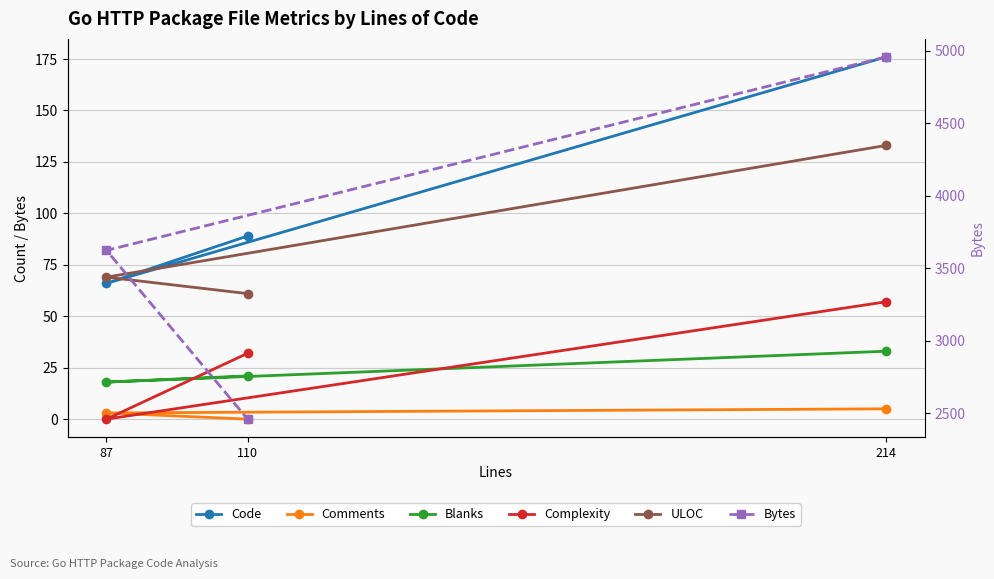

Does the chart display data point markers on the line(s)?

Yes